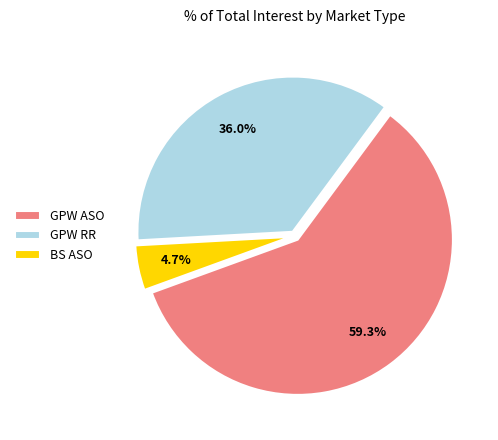

Count the number of slices in the pie.

3